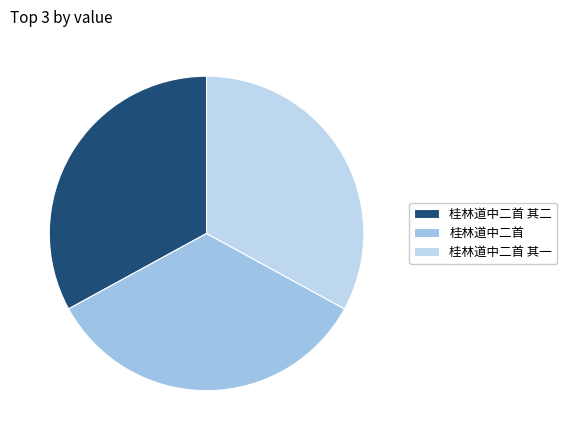

Approximately how many times larger is the value at 桂林道中二首 其一 compared to 桂林道中二首 其二?

1.0